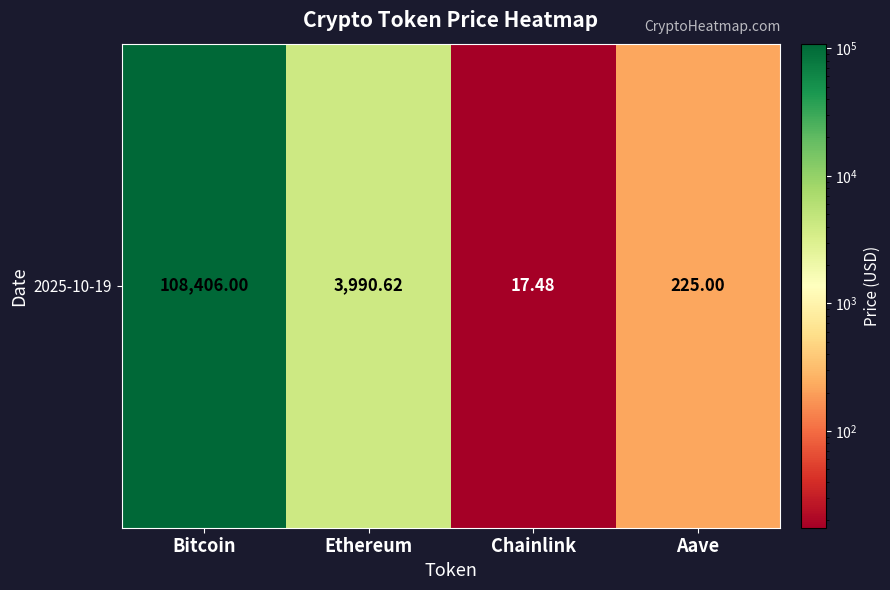

What is the sum of the values at Chainlink and Bitcoin?

108423.5